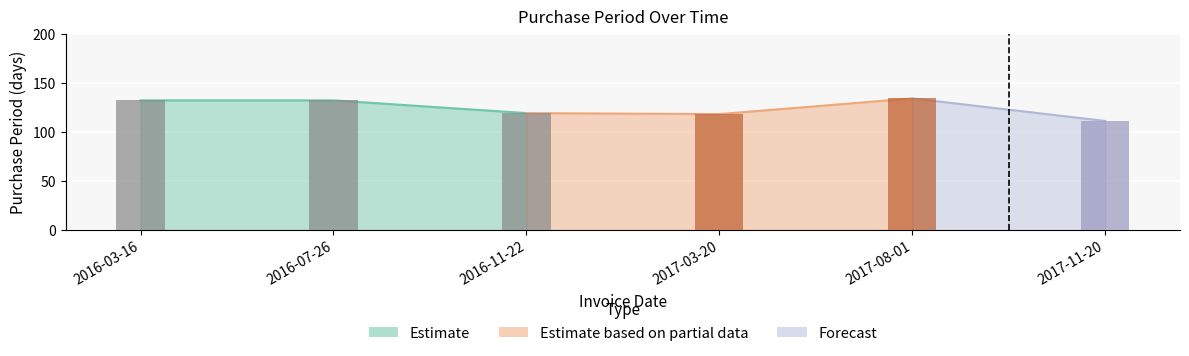

Where is the data nearest to the value 122?

2016-11-22